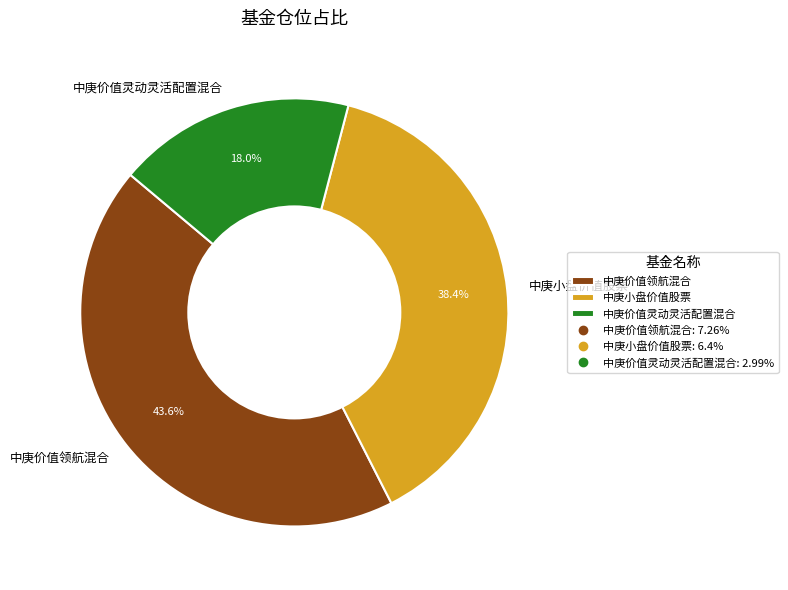

The 中庚价值灵动灵活配置混合 slice represents 27% of the pie. True or false?

False